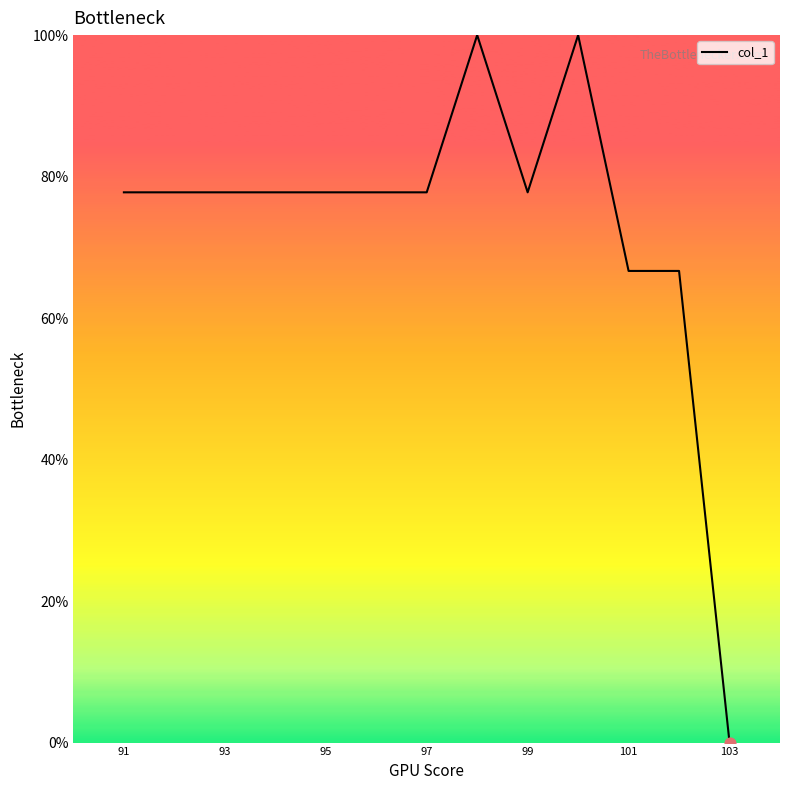

What is the greatest value displayed?

100.0